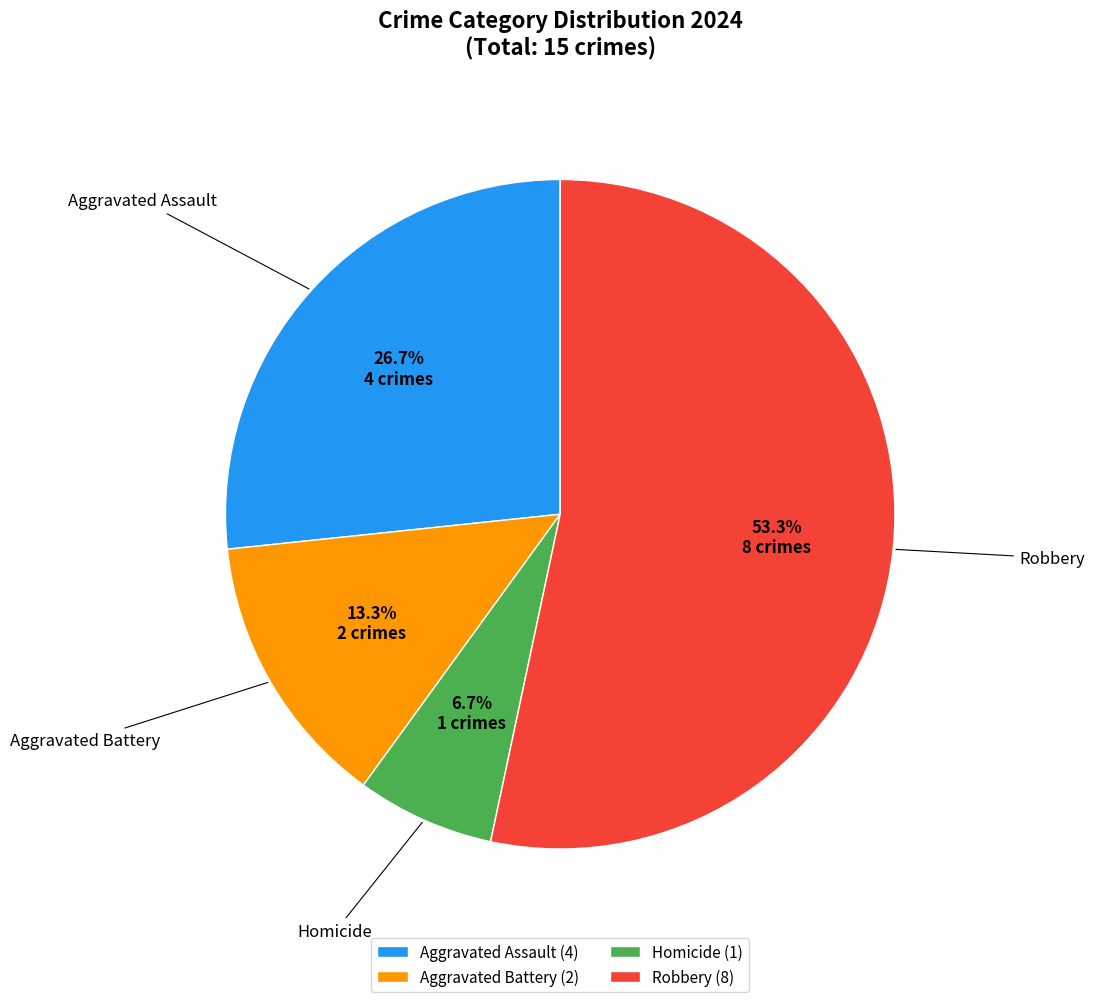

The Homicide slice represents 20% of the pie. True or false?

False